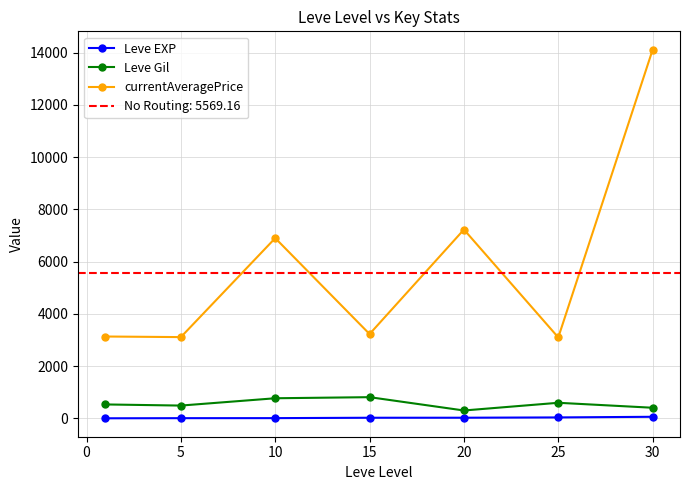

How many interior local peaks does the currentAveragePrice series have?

2